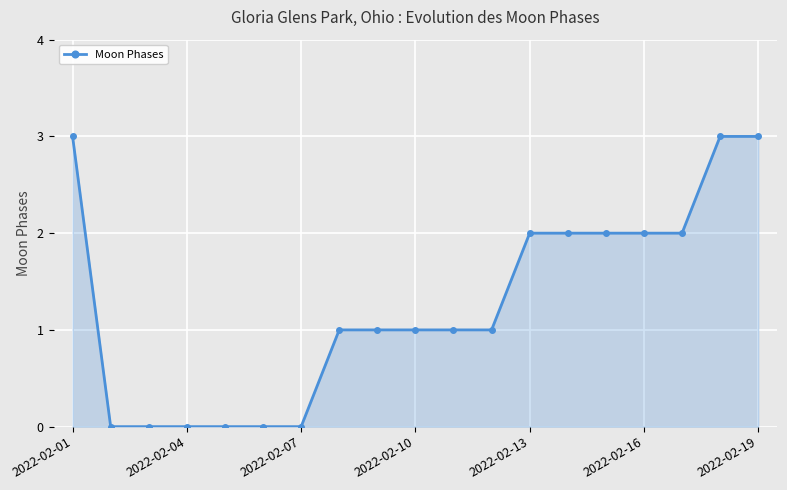

Does the chart display data point markers on the line(s)?

Yes